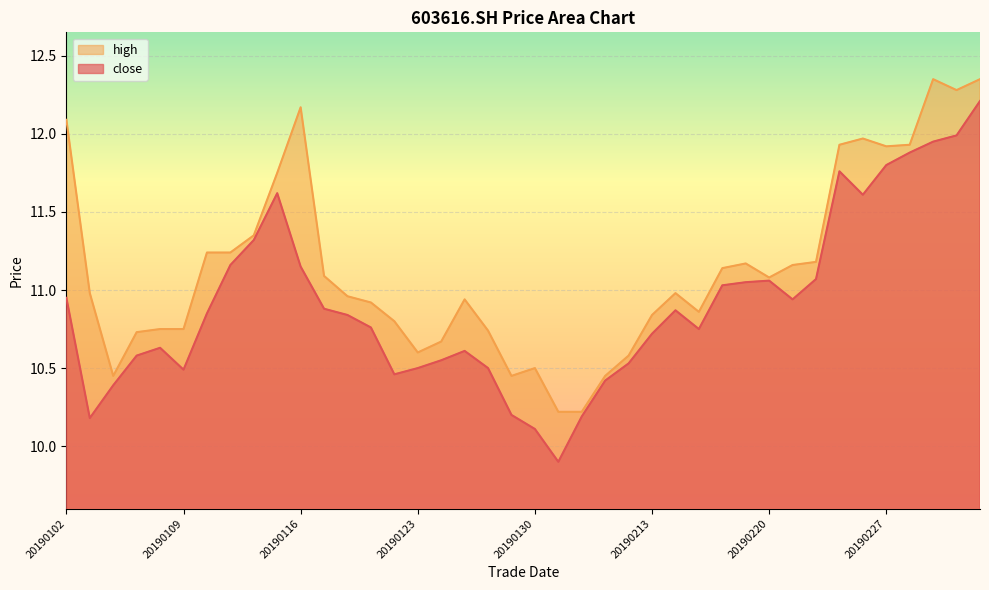

Count the number of categories in the chart.

40